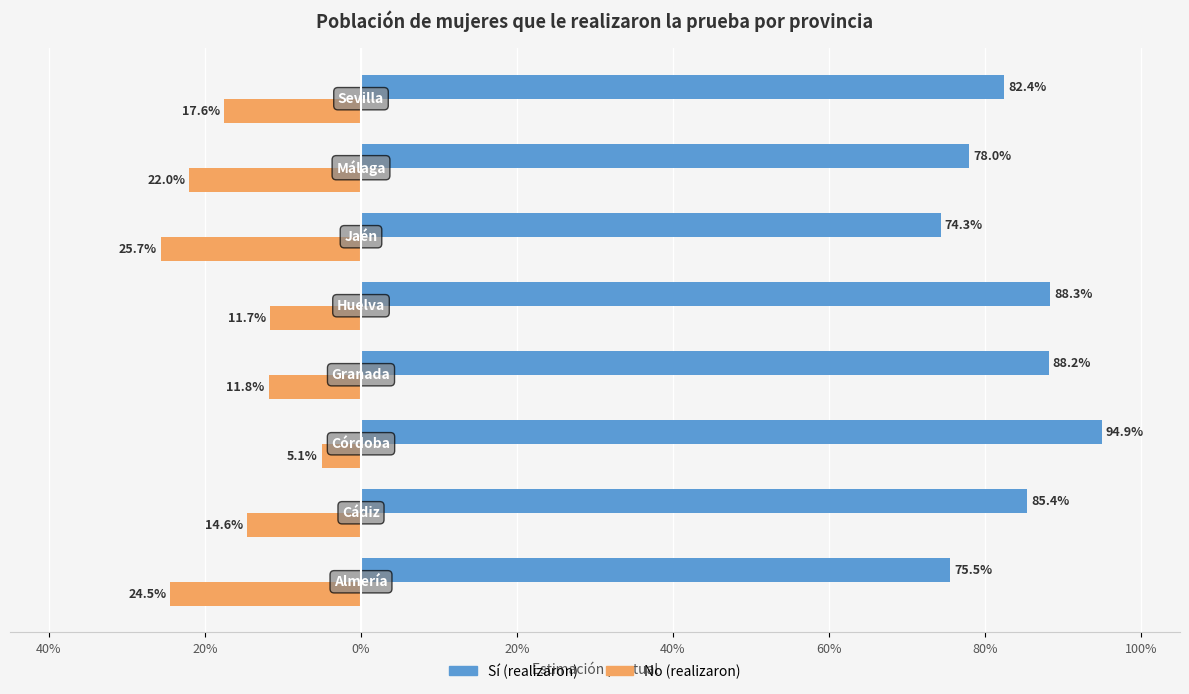

What are all the series names shown in the legend?

Sí (realizaron), No (realizaron)